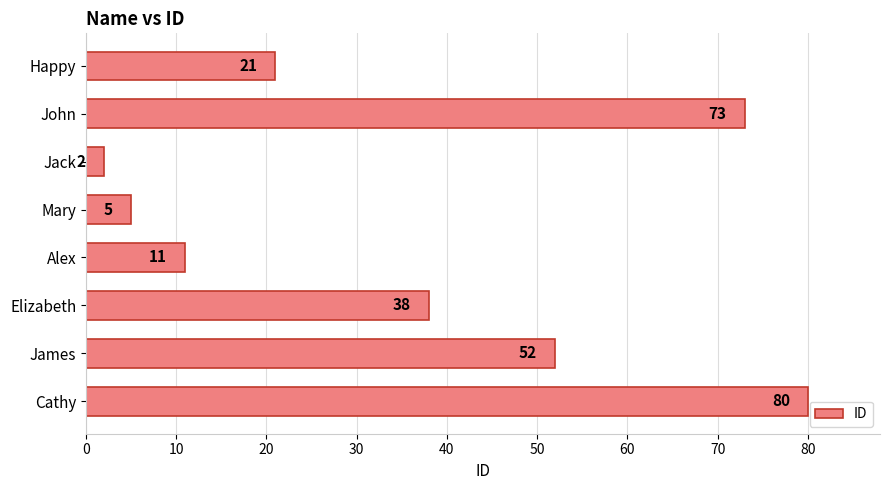

What is the change in value from Jack to Elizabeth?

+36